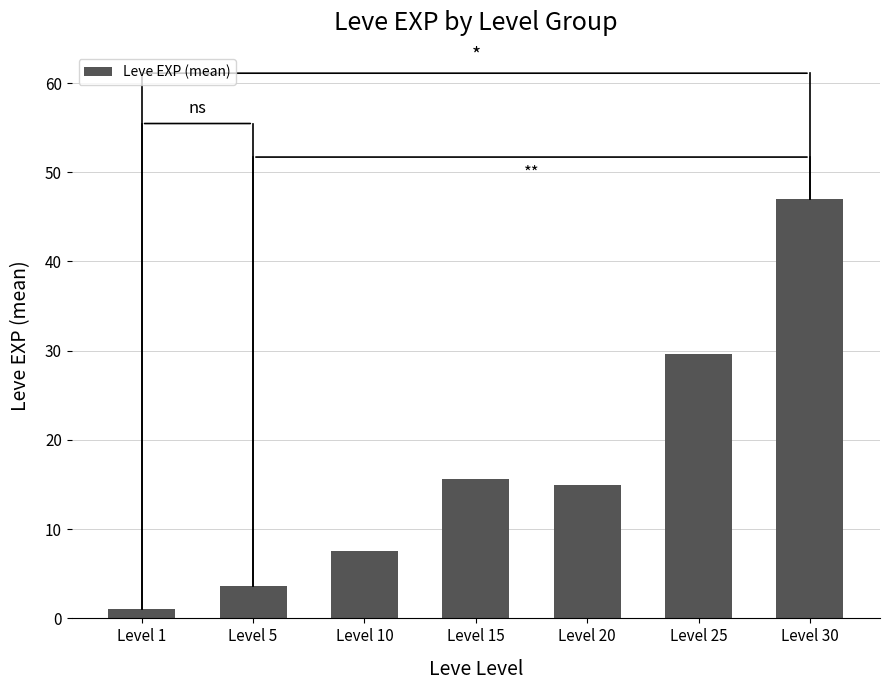

What is the change in value from Level 25 to Level 30?

+17.3